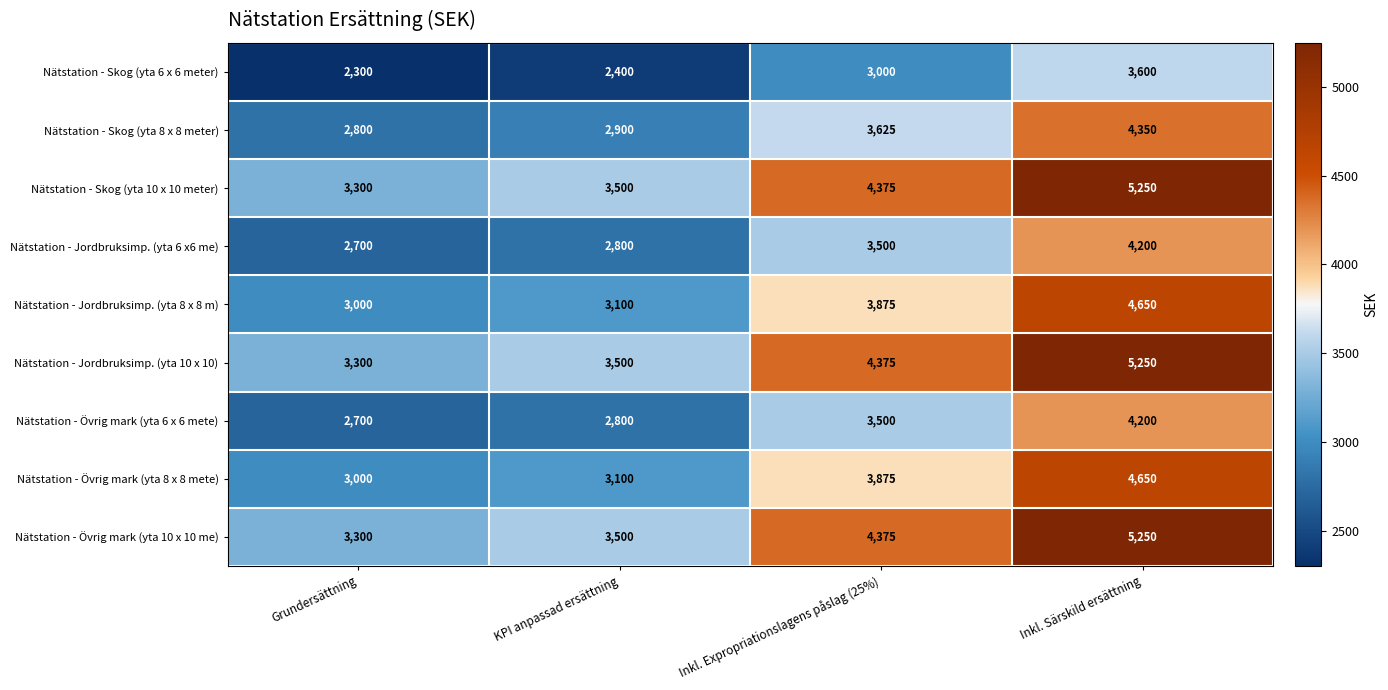

What is the spread (max minus min) of values at Inkl. Expropriationslagens påslag (25%)?

1375